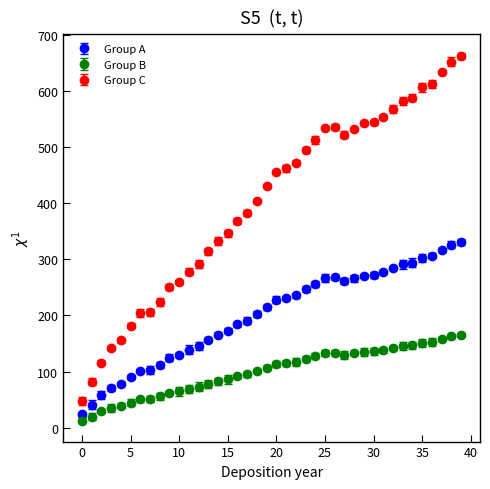

What are all the series names shown in the legend?

Group A, Group B, Group C